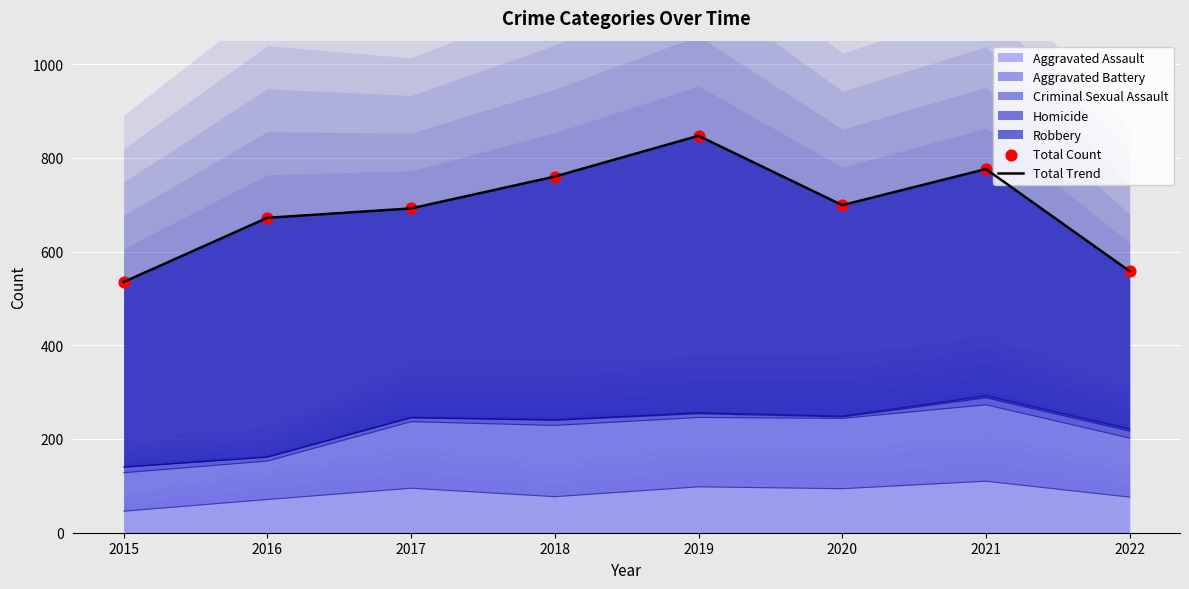

Which series has the largest total across all categories?

Total Trend